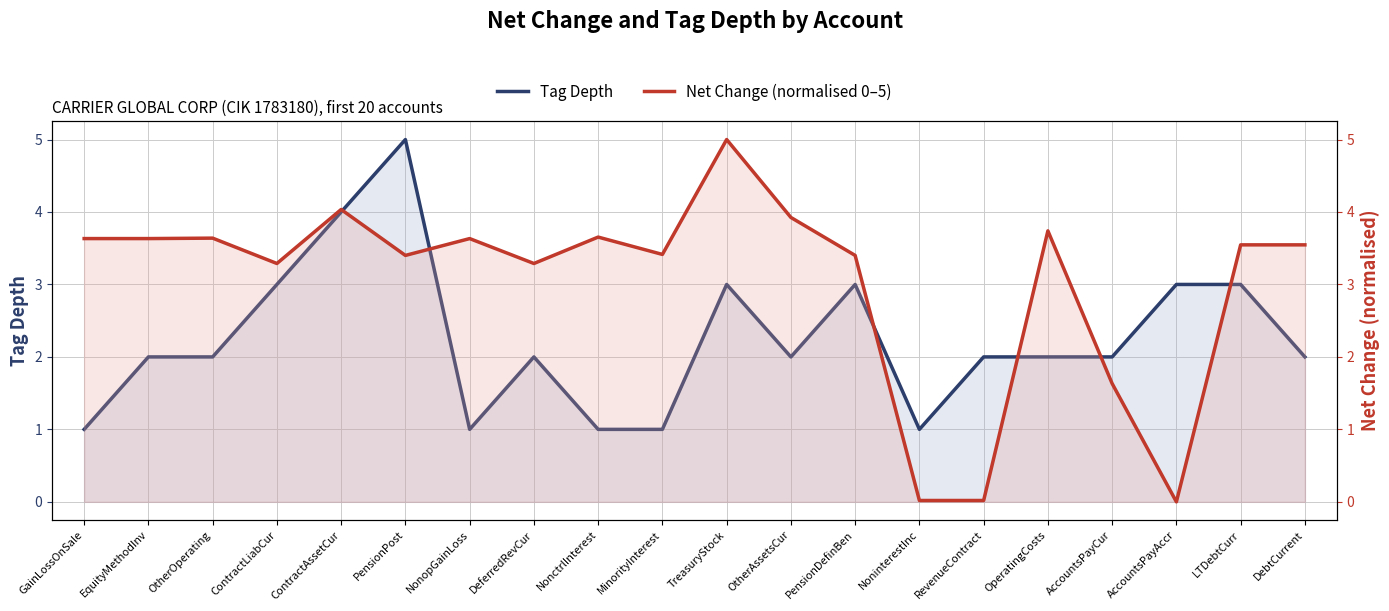

How many interior local valleys does the Tag Depth series have?

3